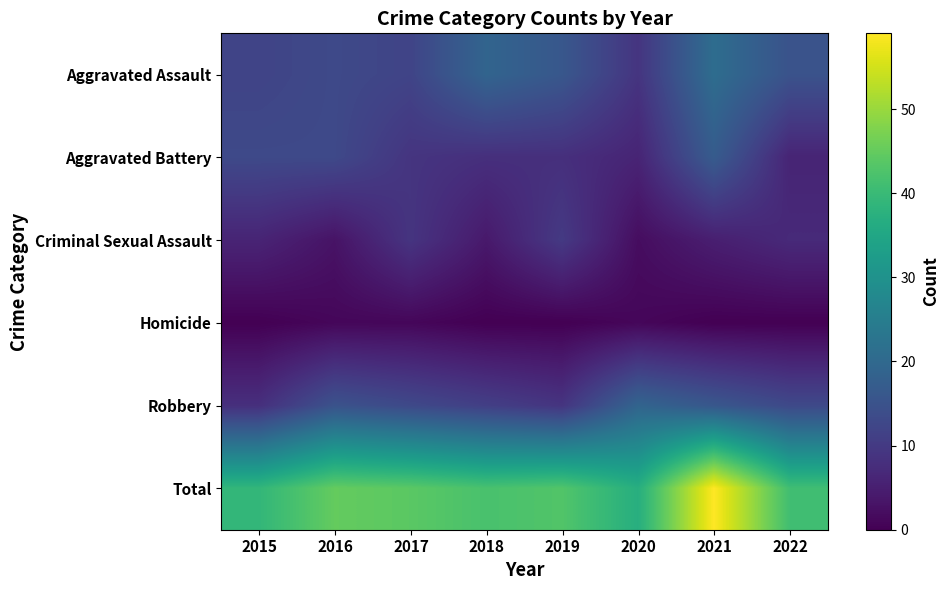

Reading left to right, extract all data points from this chart.

Aggravated Assault: 2015=12	2016=13	2017=12	2018=19	2019=16	2020=9	2021=21	2022=15
Aggravated Battery: 2015=13	2016=13	2017=9	2018=8	2019=8	2020=6	2021=17	2022=6
Criminal Sexual Assault: 2015=6	2016=3	2017=9	2018=4	2019=10	2020=2	2021=5	2022=7
Homicide: 2015=0	2016=1	2017=1	2018=0	2019=0	2020=1	2021=0	2022=0
Robbery: 2015=8	2016=15	2017=13	2018=11	2019=9	2020=19	2021=16	2022=13
Total: 2015=39	2016=45	2017=44	2018=42	2019=43	2020=37	2021=59	2022=41